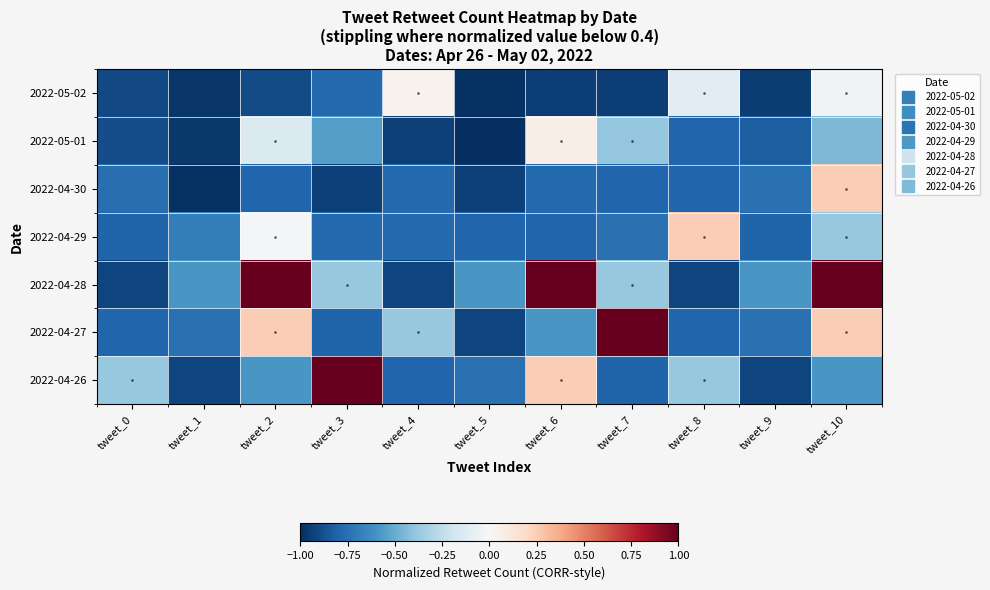

What is the smallest value displayed?

-1.0